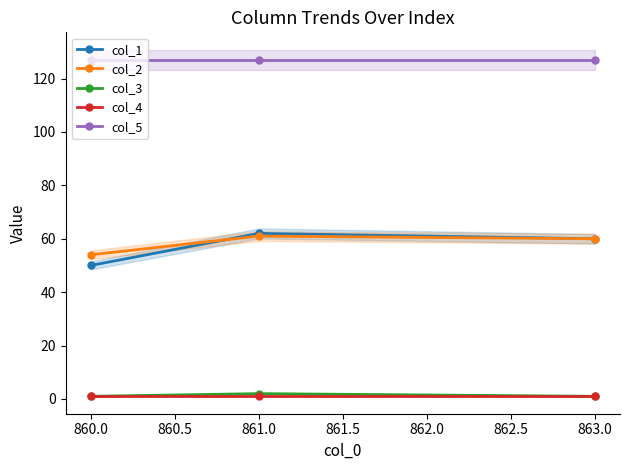

What is the lowest value of the col_5 series?

127